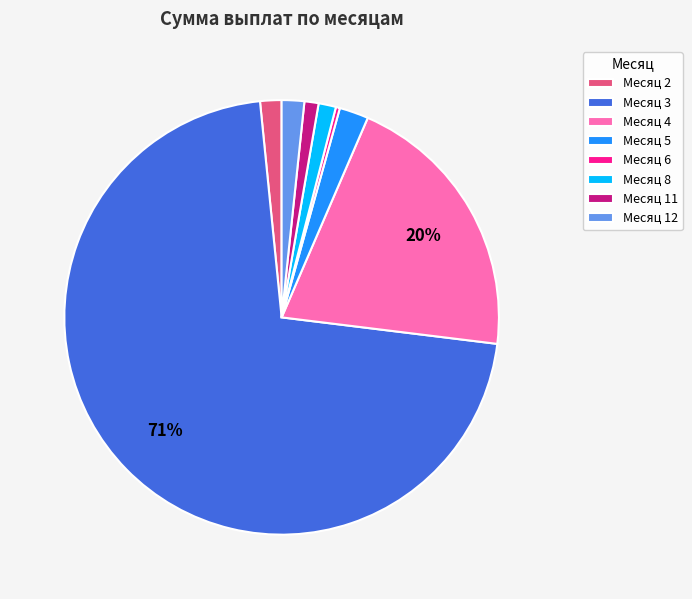

Is there a majority slice in this chart?

Yes